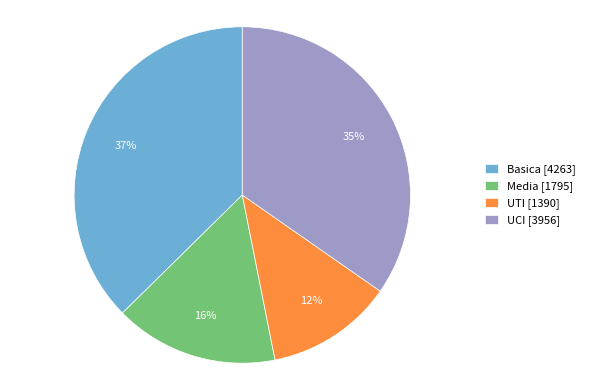

Count the number of slices in the pie.

4